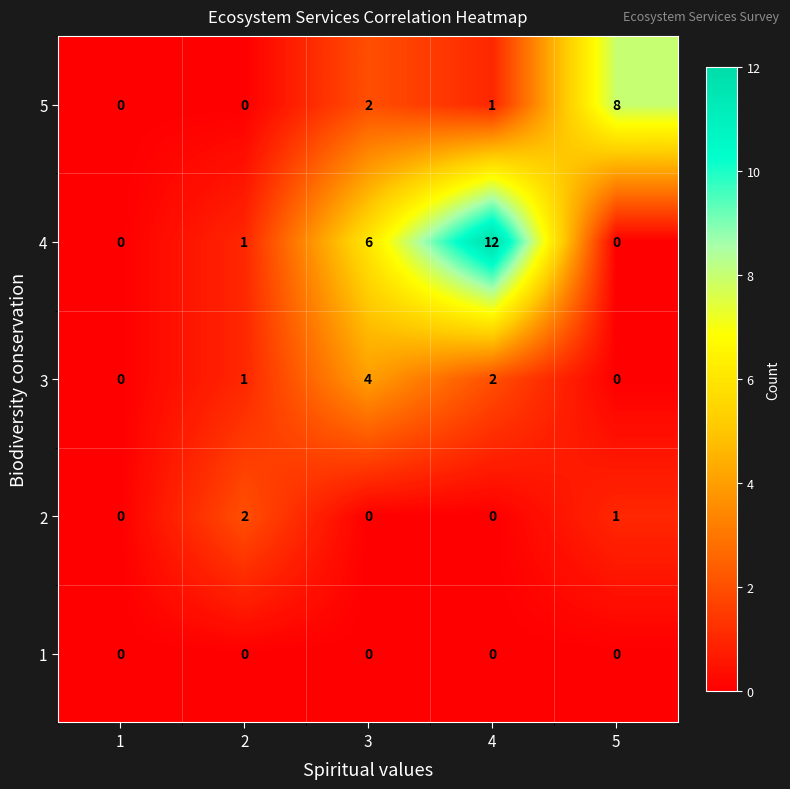

What is the difference between the highest and lowest values at 2?

2